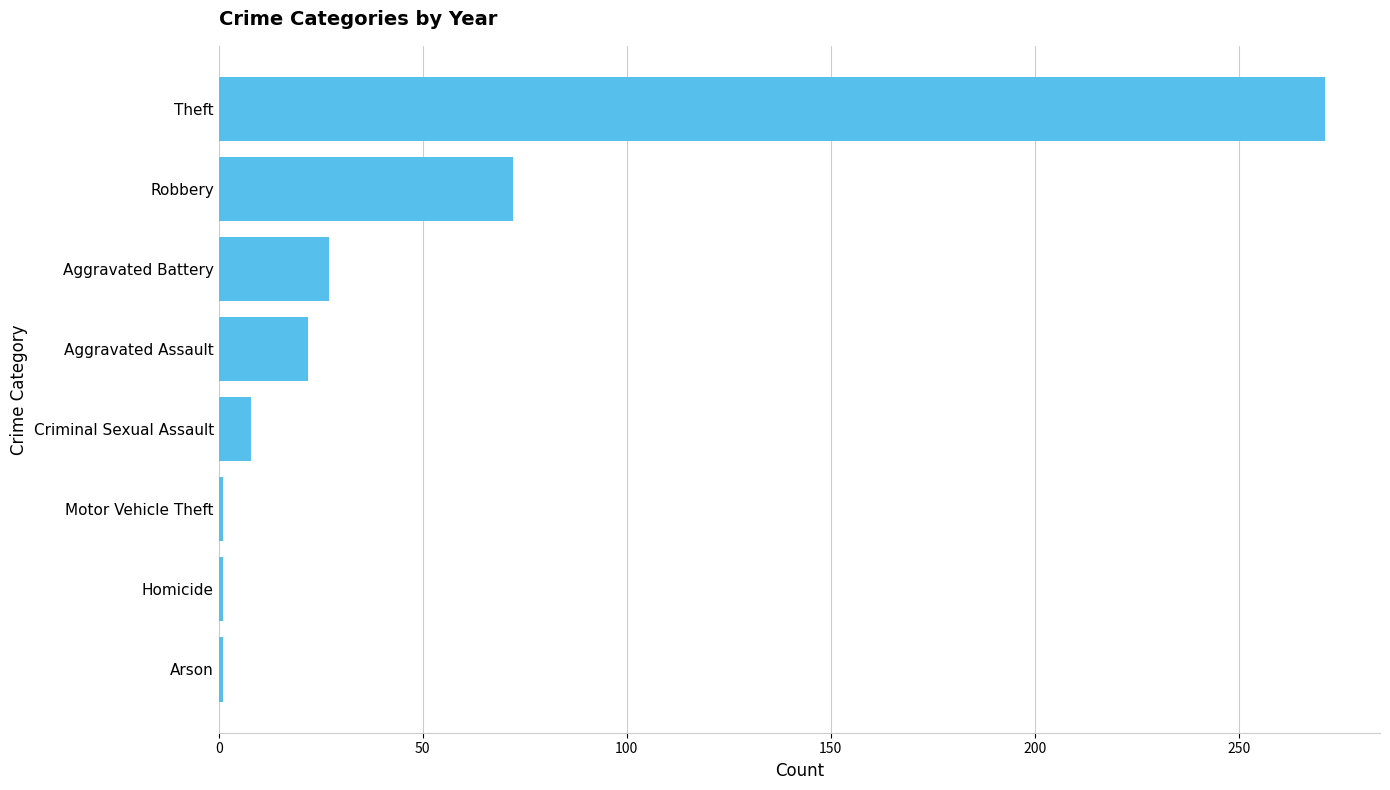

What is the difference between the second highest and second lowest values?

71